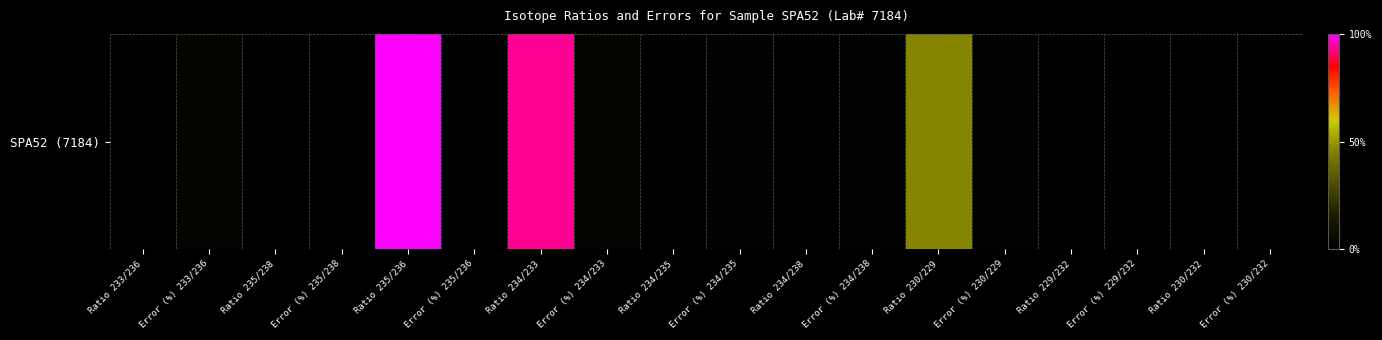

Between Ratio 234/238 and Ratio 234/235, which is larger?

Ratio 234/235